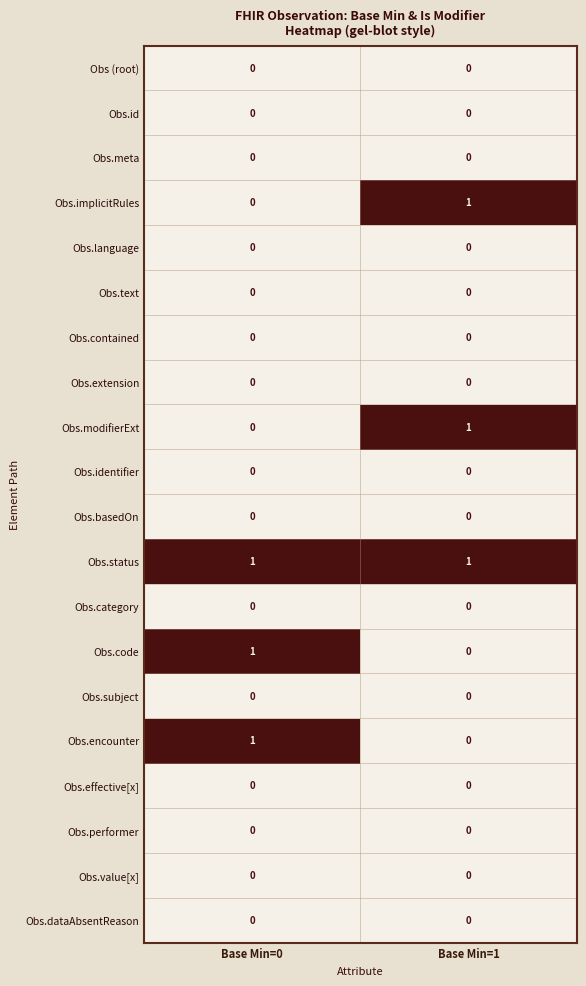

True or false: Obs.performer has a value of 0 at Base Min=1.

True